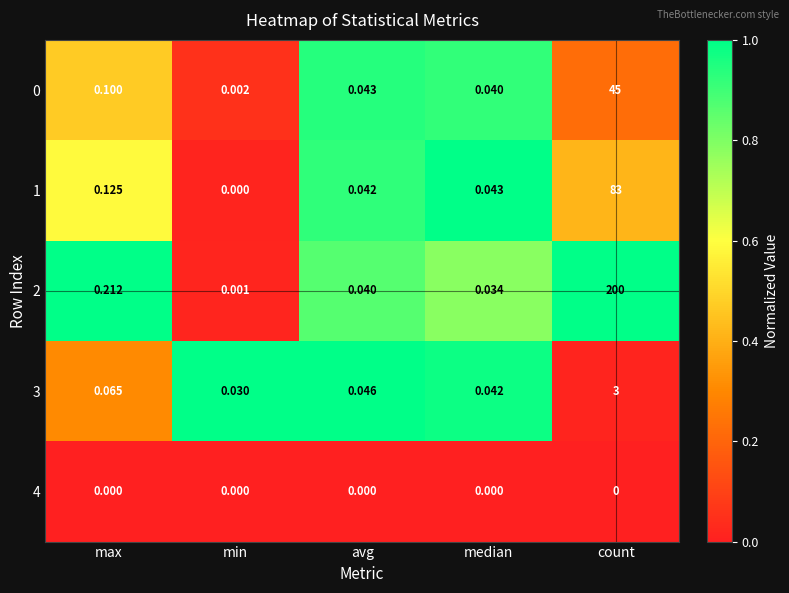

At which category is the sum across all series the highest?

count